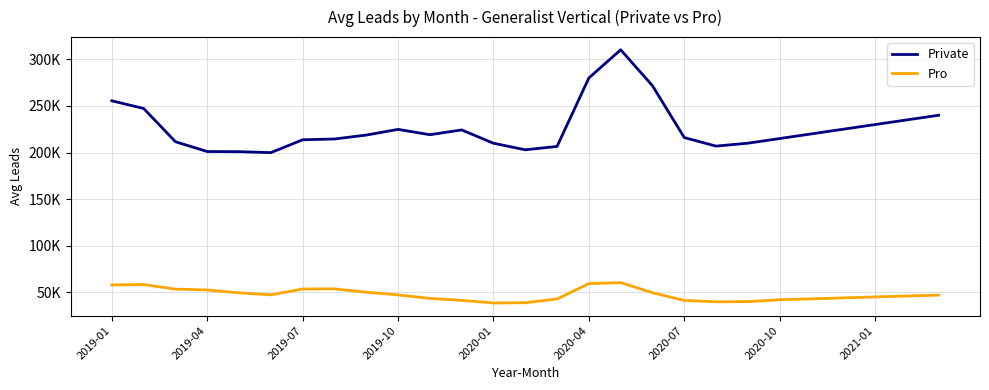

Reading left to right, extract all data points from this chart.

Private: 255490.2	247259.6	211555.5	201046.3	200901.2	199866.1	213683.0	214503.0	218716.6	224829.0	219094.3	224239.0	209960.5	202900.9	206535.5	279977.5	310252.1	271680.7	216037.0	206864.3	210000.0	215000.0	220000.0	225000.0	230000.0	235000.0	240000.0
Pro: 57918.2	58263.8	53405.3	52477.9	49397.5	47243.8	53573.4	53687.9	50094.9	47195.7	43460.0	41343.3	38517.6	38804.2	42835.1	59317.2	60374.5	49555.2	41268.3	39813.7	40000.0	42000.0	43000.0	44000.0	45000.0	46000.0	47000.0